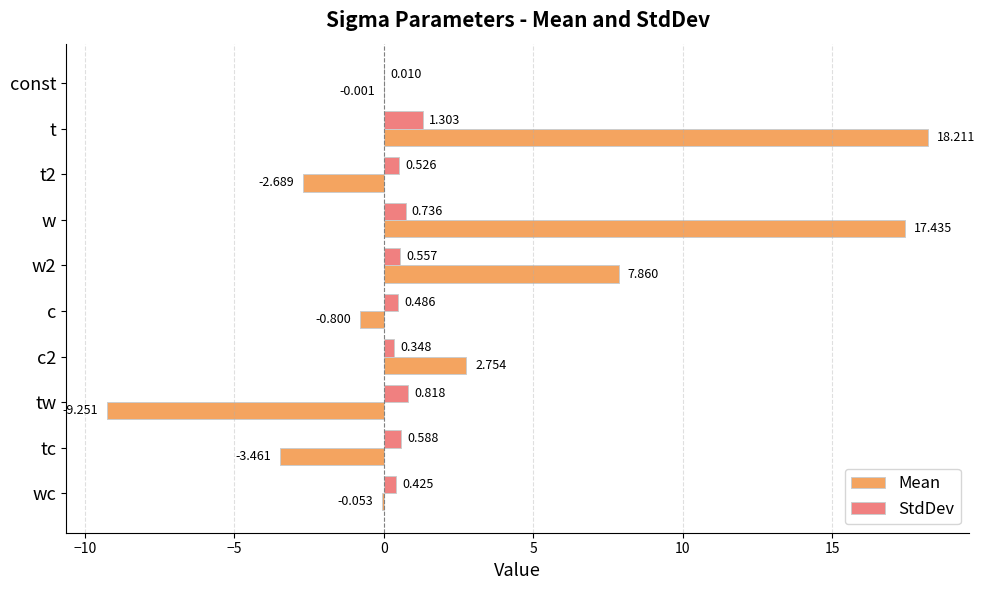

At which label does StdDev reach its peak?

t